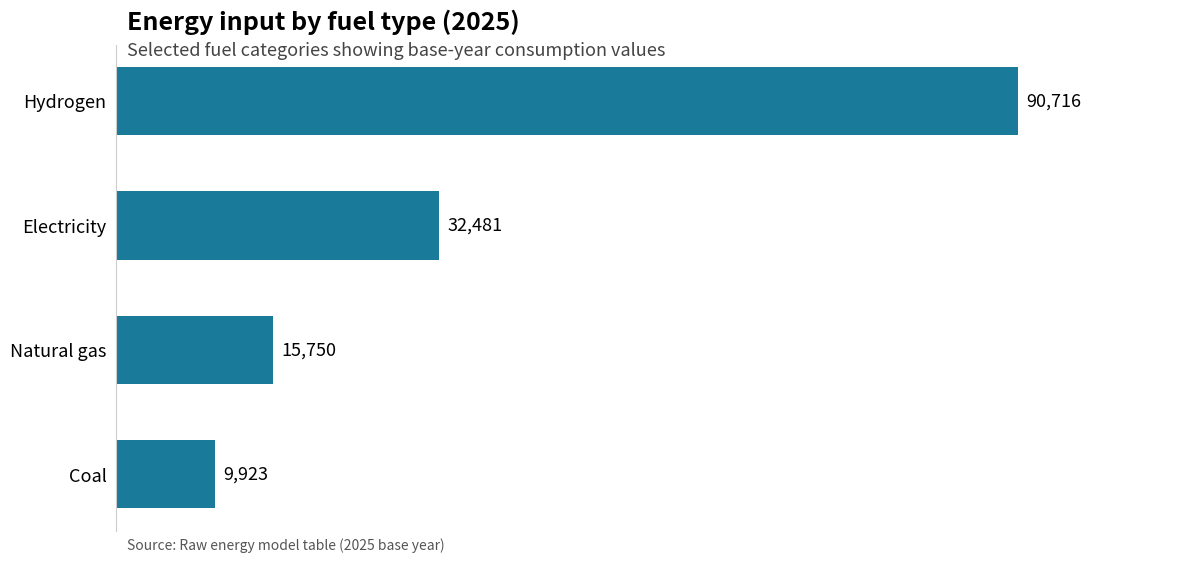

Which category has the lowest value across all series?

Coal